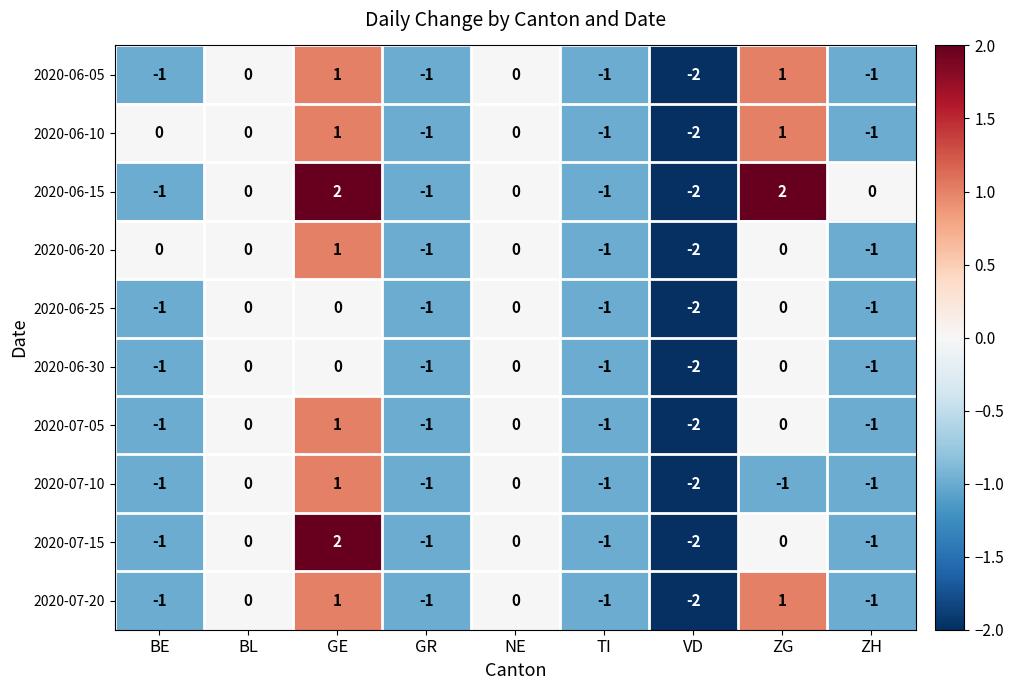

Which series has the largest total across all categories?

2020-06-15